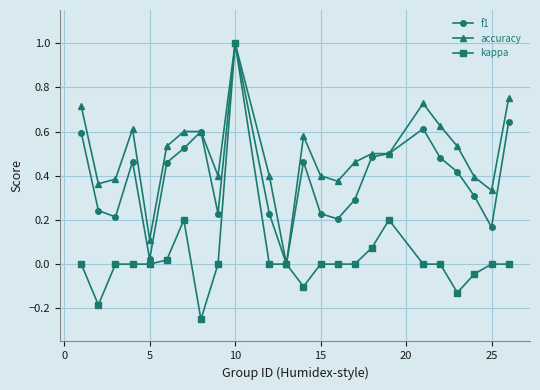

True or false: accuracy has more than 1 points higher than both neighbors.

True